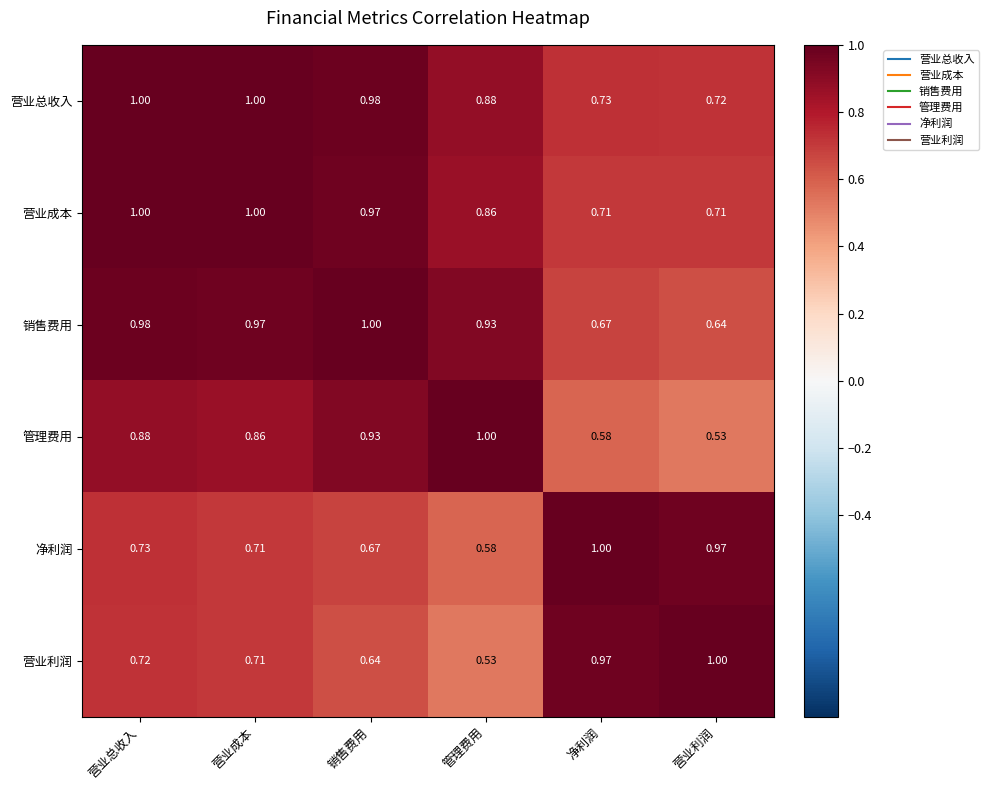

List the labels in order of 销售费用 value, smallest first.

营业利润, 净利润, 管理费用, 营业成本, 营业总收入, 销售费用